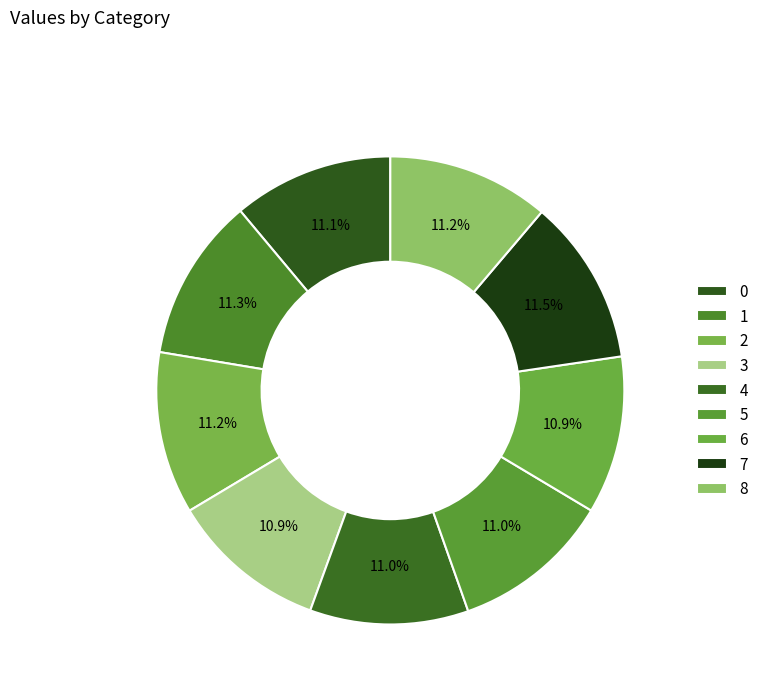

To the nearest percent, what percentage of the pie is 2?

11%